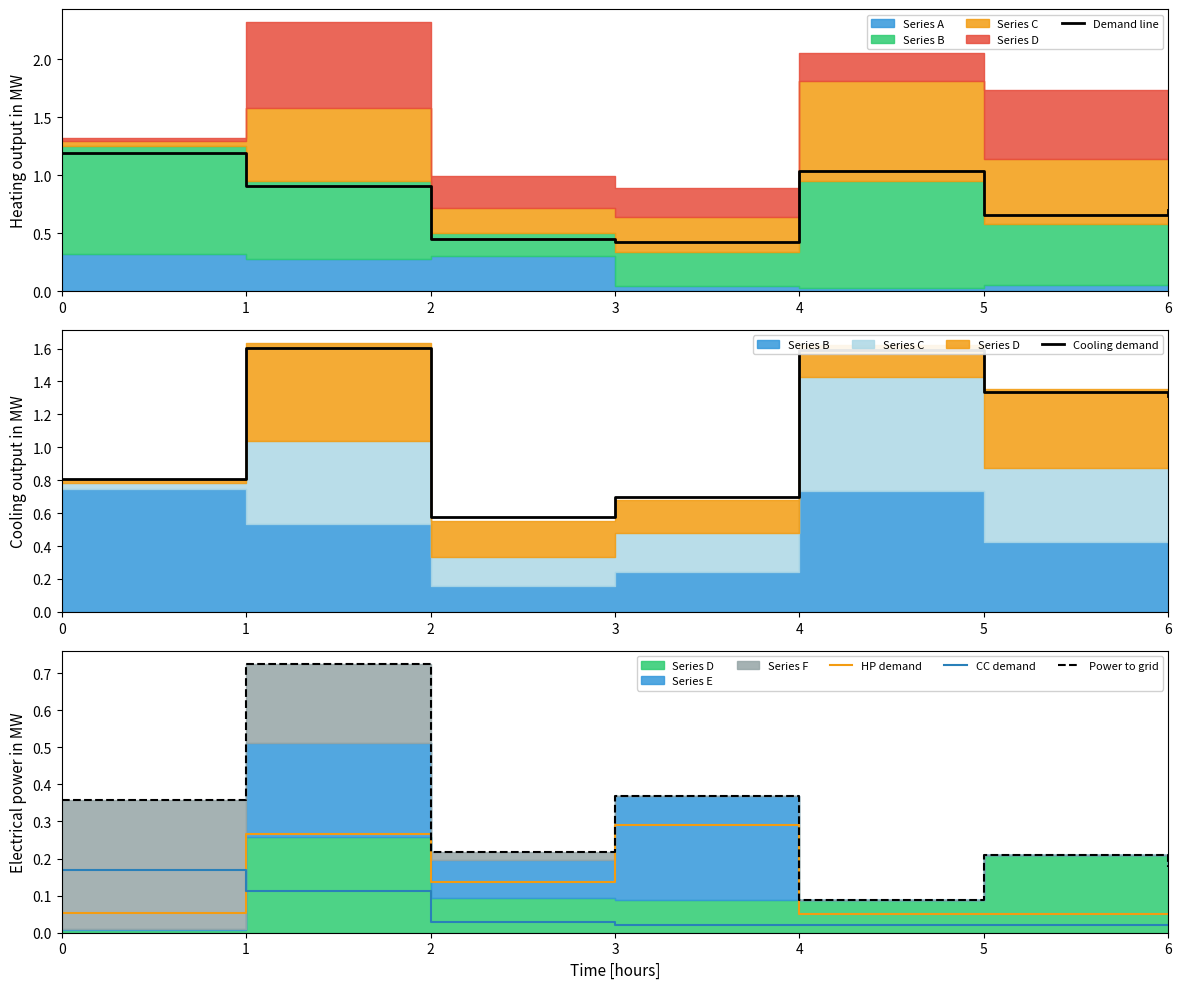

Reading right to left, transcribe all the data shown in this chart.

Demand line: 6=0.7	5=0.7	4=1.0	3=0.4	2=0.4	1=0.9	0=1.2
Cooling demand: 6=1.3	5=1.3	4=1.6	3=0.7	2=0.6	1=1.6	0=0.8
HP demand: 6=0.1	5=0.1	4=0.1	3=0.3	2=0.1	1=0.3	0=0.1
CC demand: 6=0.0	5=0.0	4=0.0	3=0.0	2=0.0	1=0.1	0=0.2
Power to grid: 6=0.2	5=0.2	4=0.1	3=0.4	2=0.2	1=0.7	0=0.4